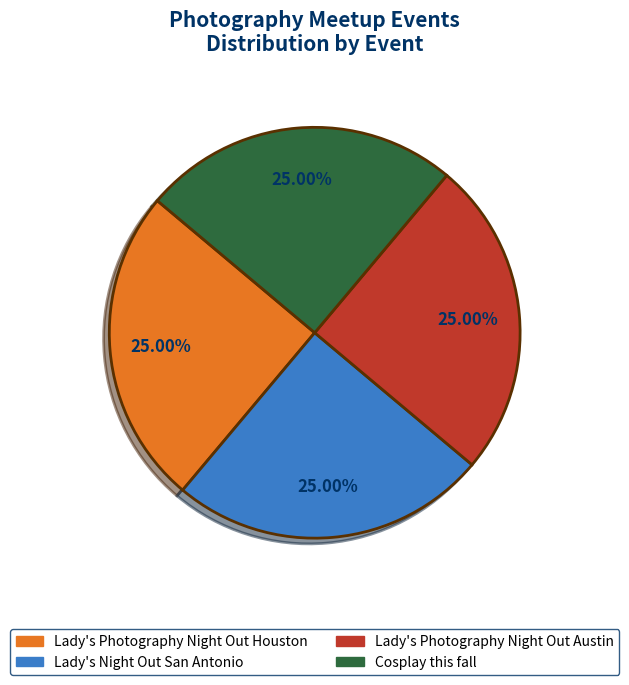

What is the ratio of the value at Lady's Night Out San Antonio to the value at Cosplay this fall?

1.0